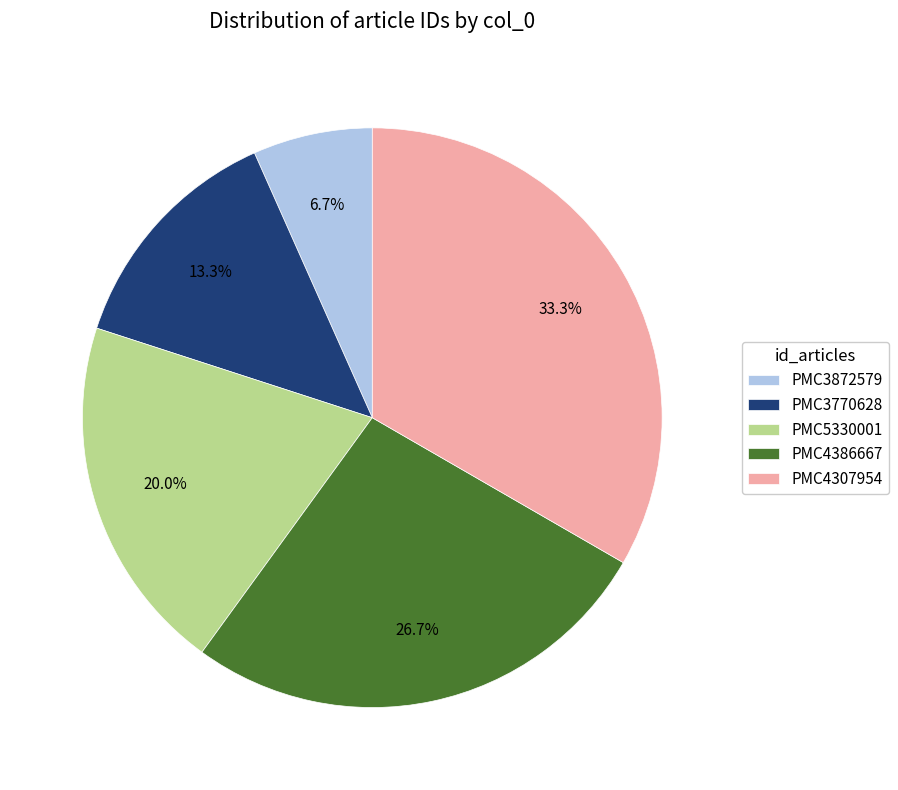

Which slice is the largest?

PMC4307954